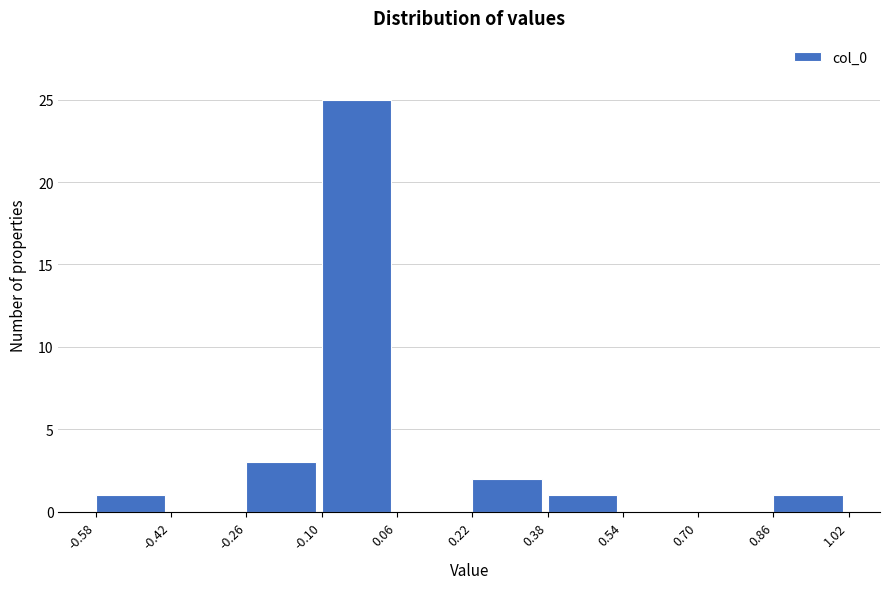

Reading left to right, transcribe this chart: for each bar, give the range it covers on the x-axis and its height. The values are not printed on the chart, so give them approximately, as read against the axis.

-0.58 to -0.42: 1
-0.42 to -0.26: 0
-0.26 to -0.10: 3
-0.10 to 0.06: 25
0.06 to 0.22: 0
0.22 to 0.38: 2
0.38 to 0.54: 1
0.54 to 0.70: 0
0.70 to 0.86: 0
0.86 to 1.02: 1